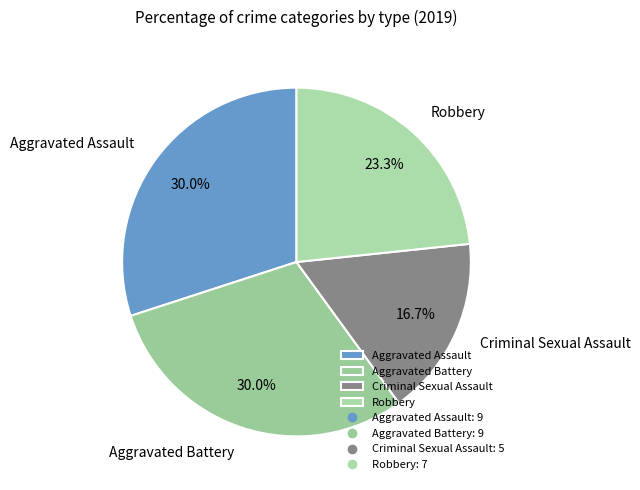

Does Criminal Sexual Assault represent more than half of the total?

No